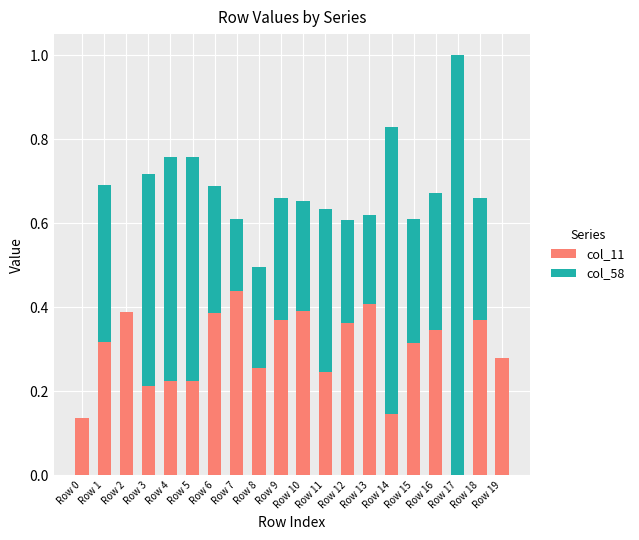

What is the total value across all series at Row 13?

0.6